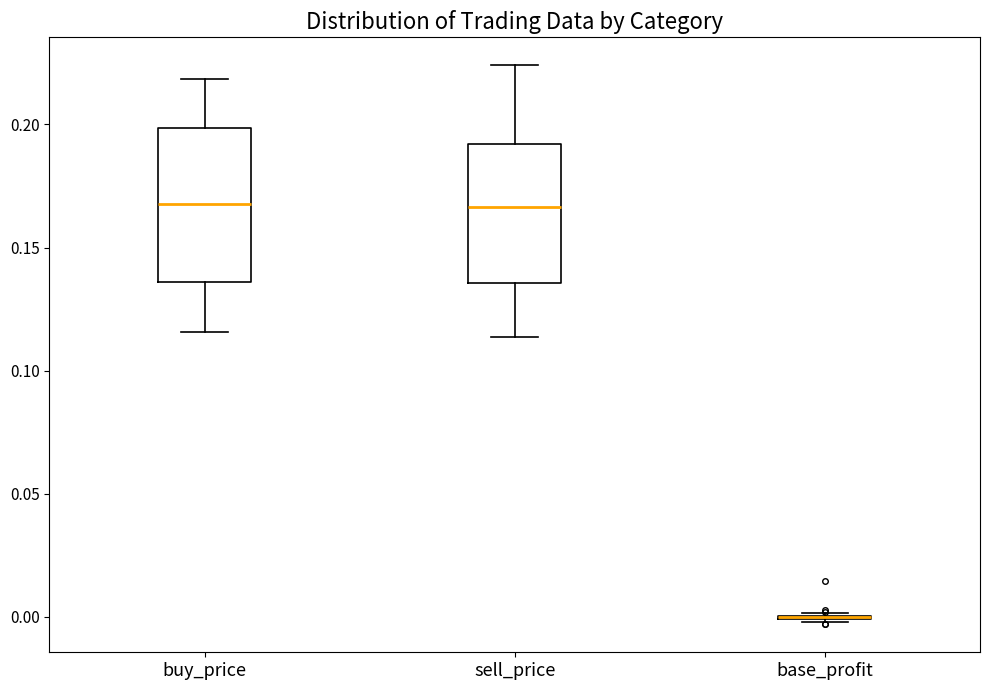

Reading left to right, read every box against the y-axis: the position of its median line, the range the box covers, and the ends of its whiskers. The values are not printed on the chart, so give them approximately, as read against the axis.

buy_price: median 0.170, box 0.135 to 0.200, whiskers 0.115 to 0.220
sell_price: median 0.165, box 0.135 to 0.190, whiskers 0.115 to 0.225
base_profit: box collapsed to a line at 0.000, whiskers 0.000 to 0.000